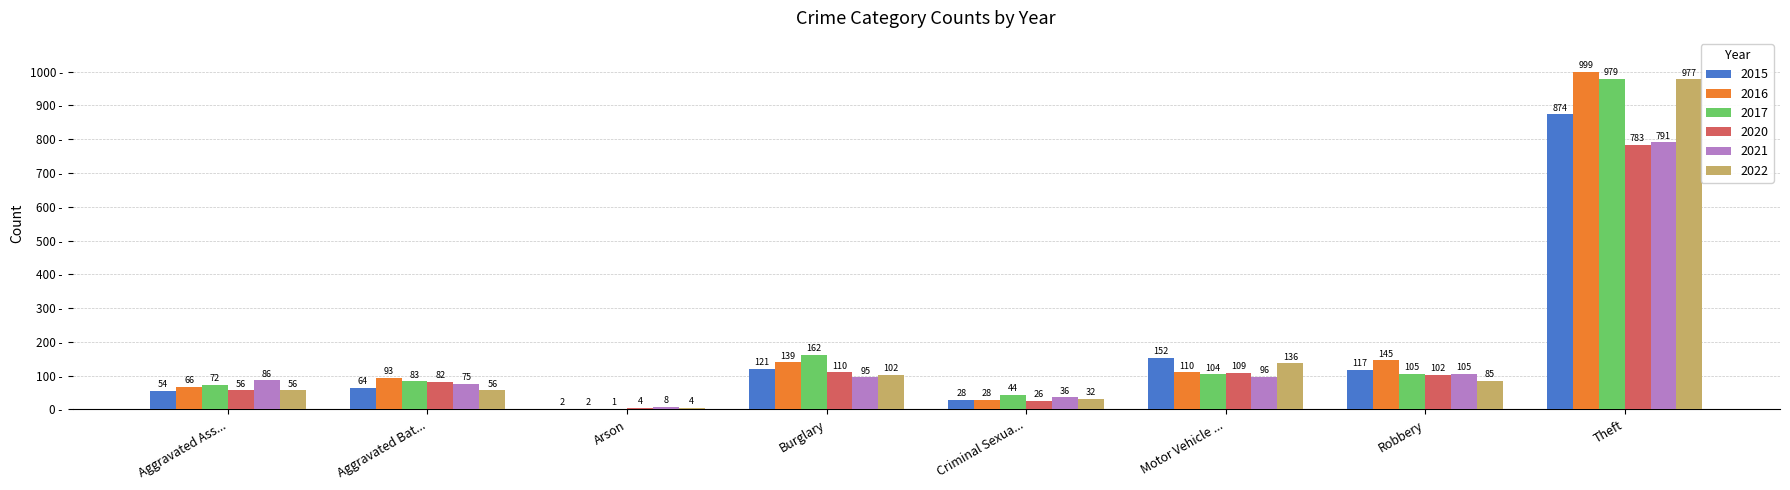

The value of 2016 at Aggravated Bat... is 93. True or false?

True